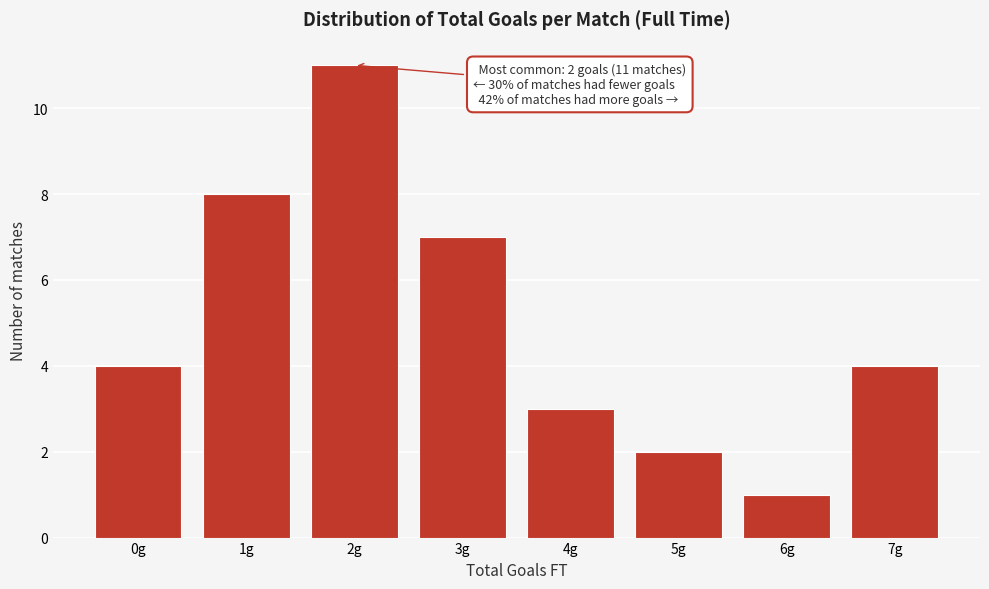

Reading left to right, extract all data points from this chart.

4	8	11	7	3	2	1	4